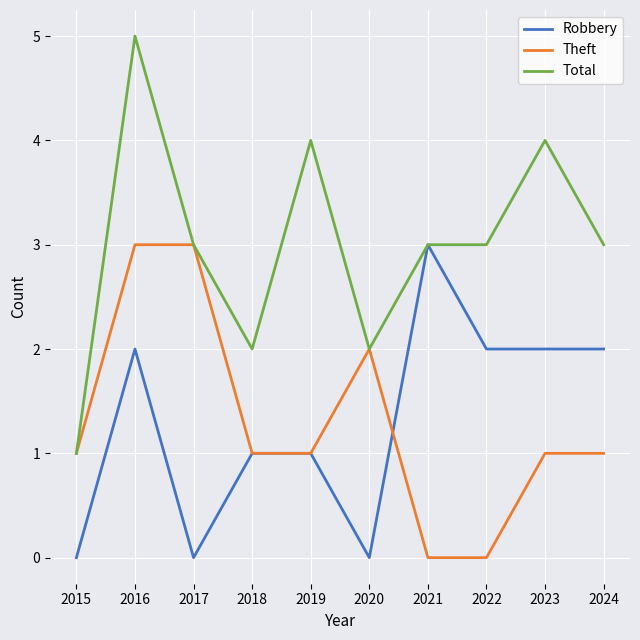

What is the sum of all Robbery values?

13